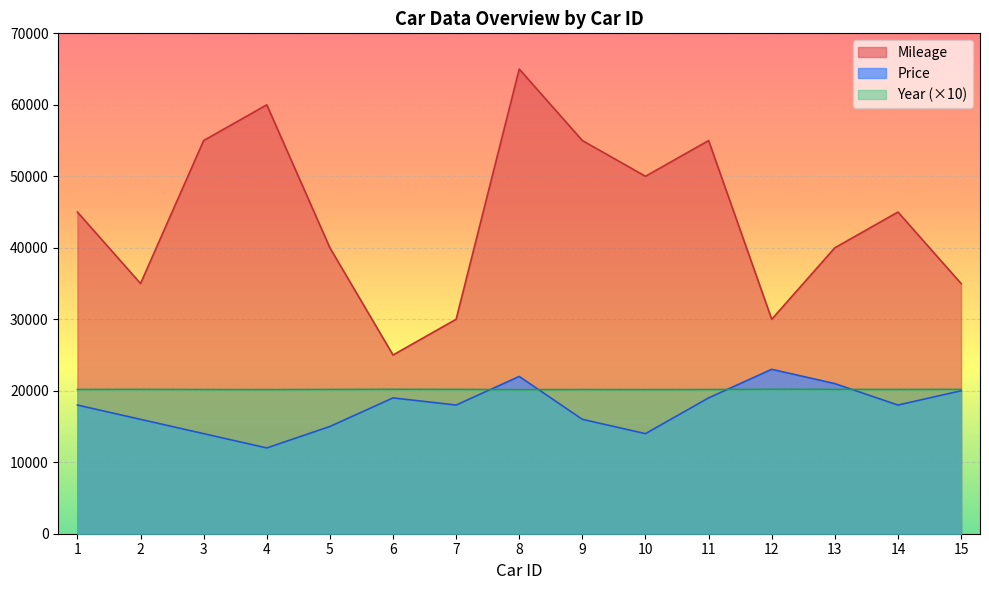

What is the maximum value for Price?

23000